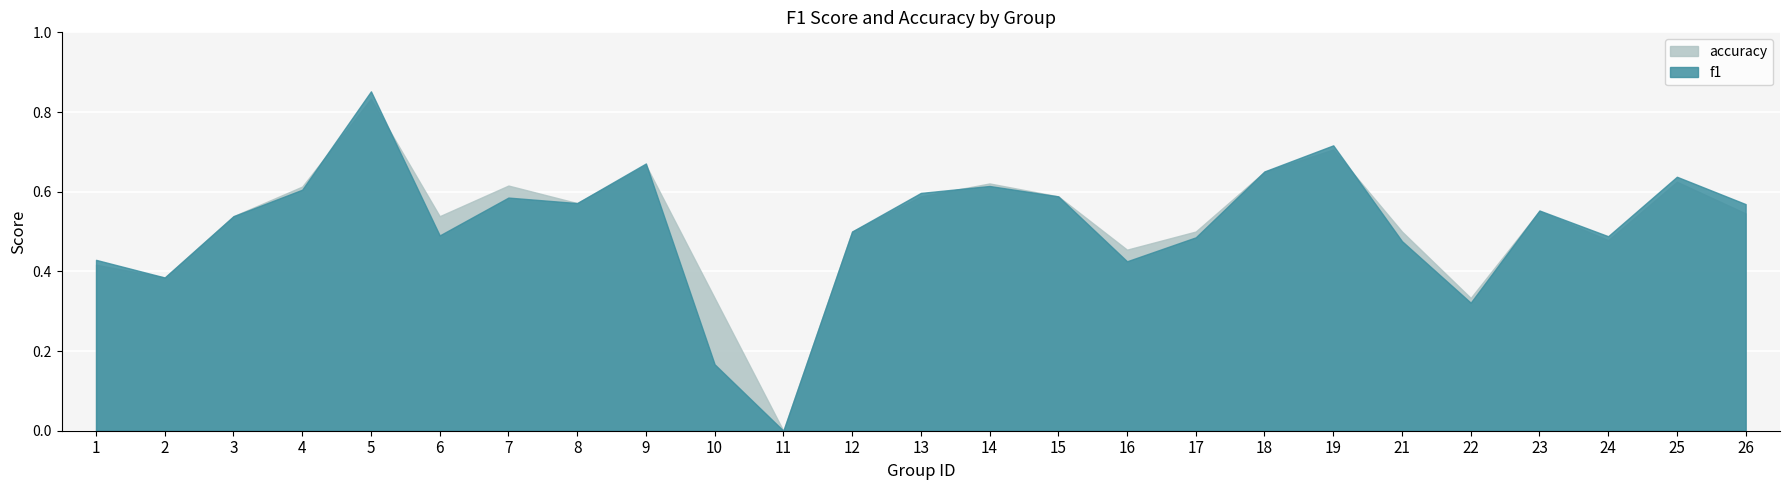

What is the total value across all series at 15?

1.2